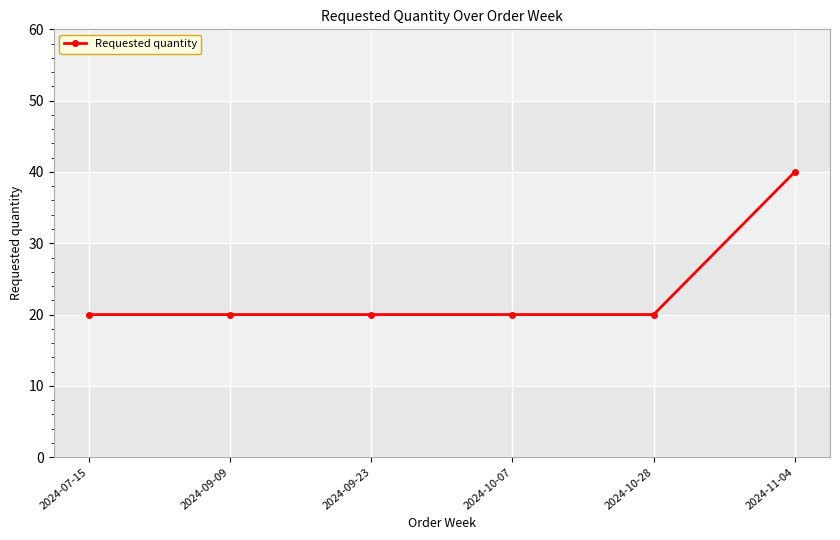

Reading left to right, extract all data points from this chart.

20	20	20	20	20	40